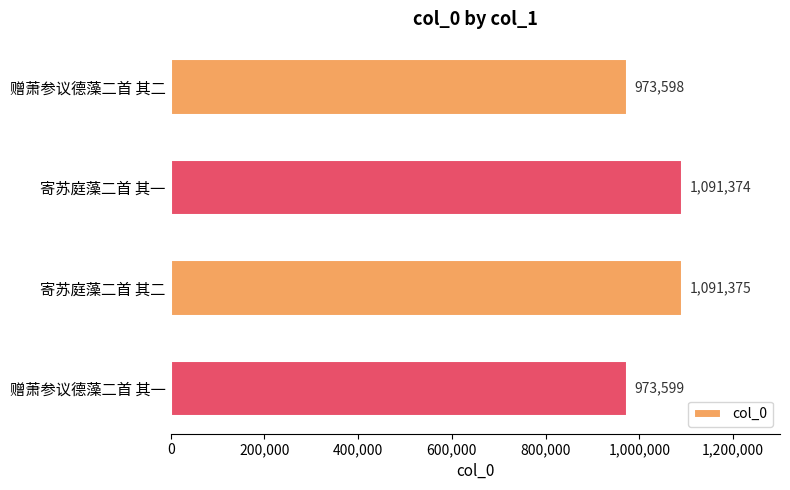

What is the difference between the maximum and minimum values?

117777